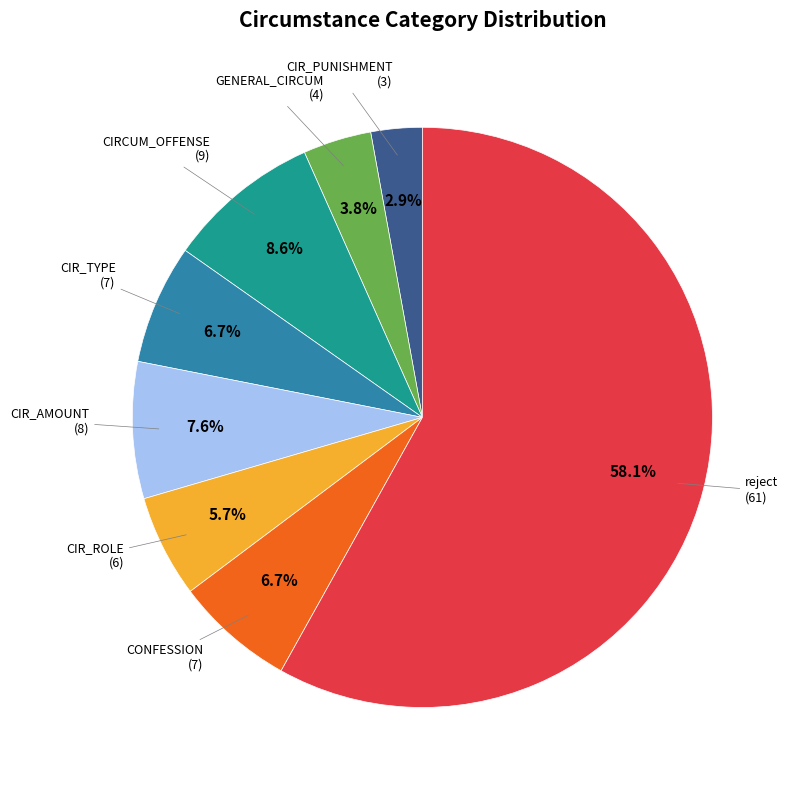

Does any single category account for the majority?

Yes